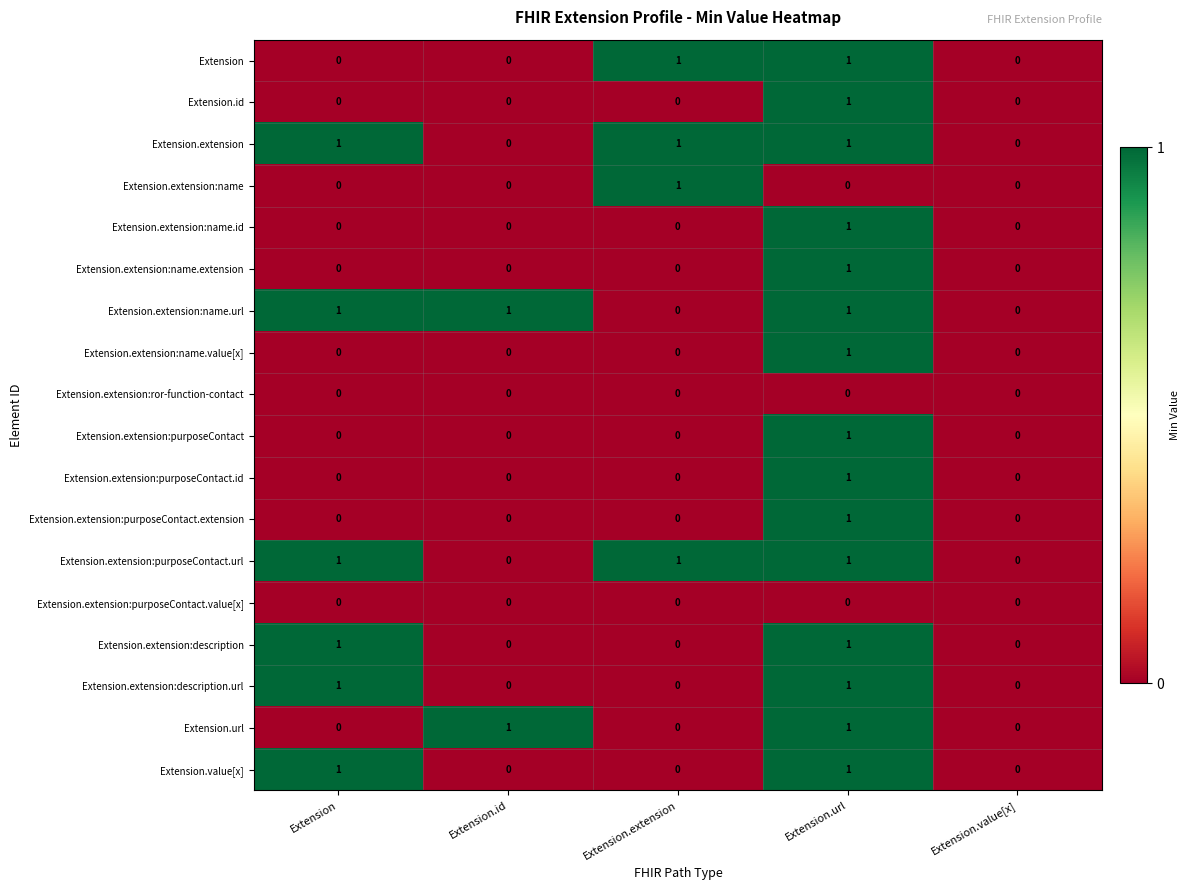

Count the Extension.extension:name.extension values in the range 0 to 1.

5